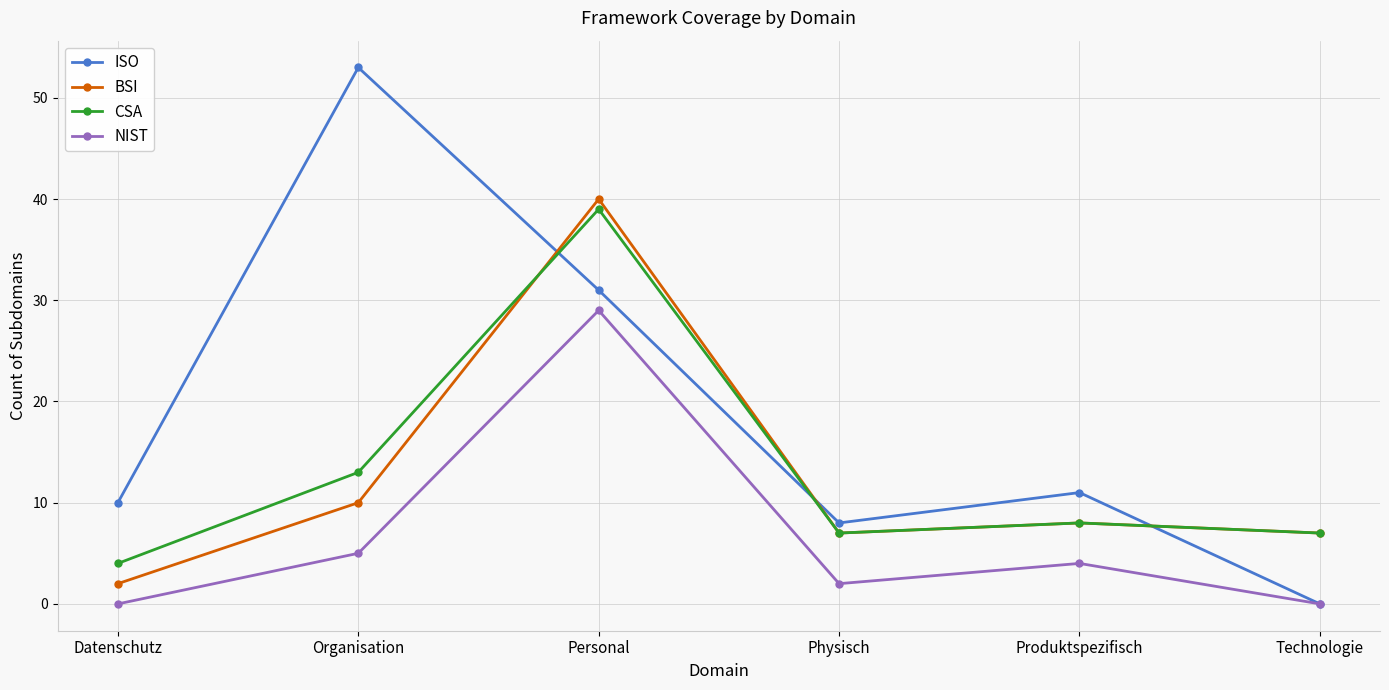

What are all the series names shown in the legend?

ISO, BSI, CSA, NIST